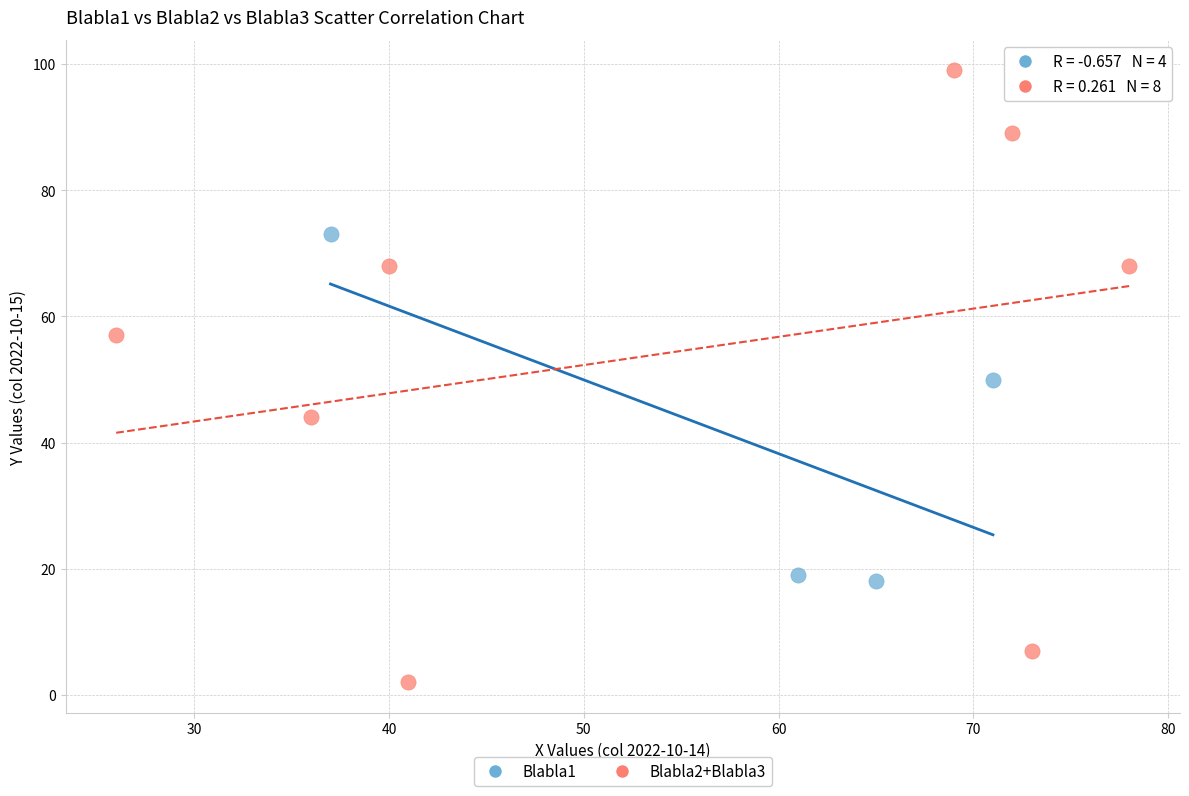

What are all the series names shown in the legend?

Blabla1, Blabla2+Blabla3